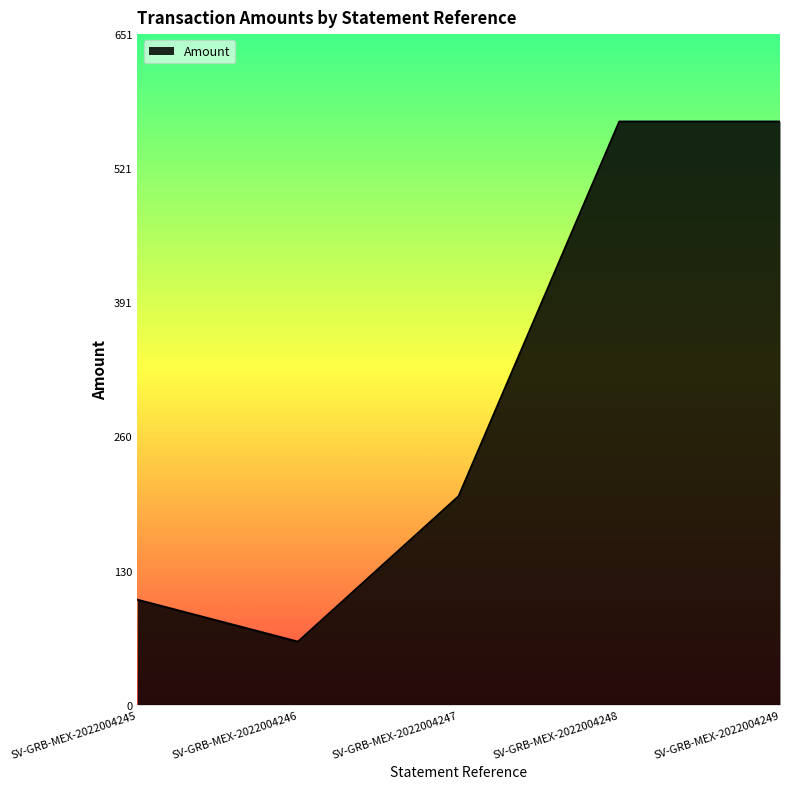

What is the change in value from SV-GRB-MEX-2022004246 to SV-GRB-MEX-2022004249?

+504.9